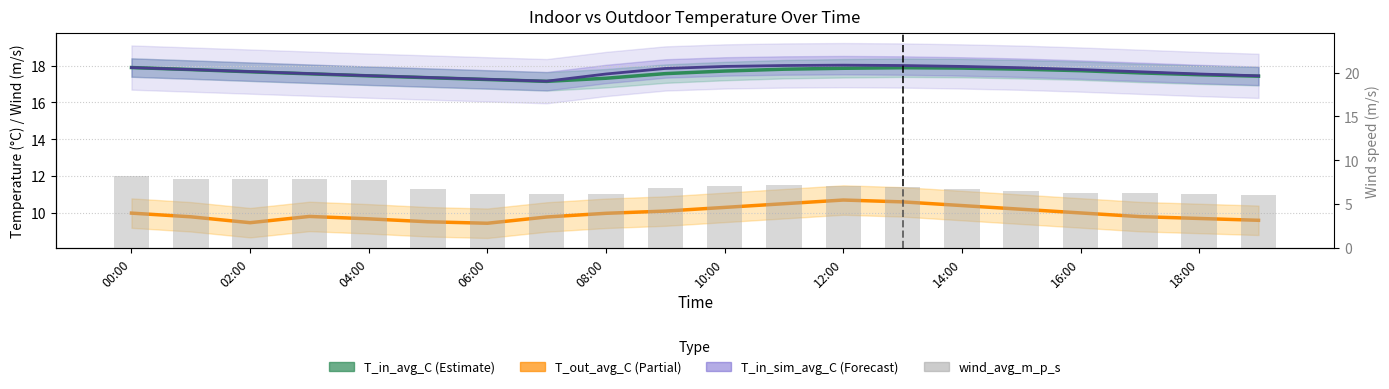

The value of wind_avg_m_p_s at 11 is 7.2. True or false?

True